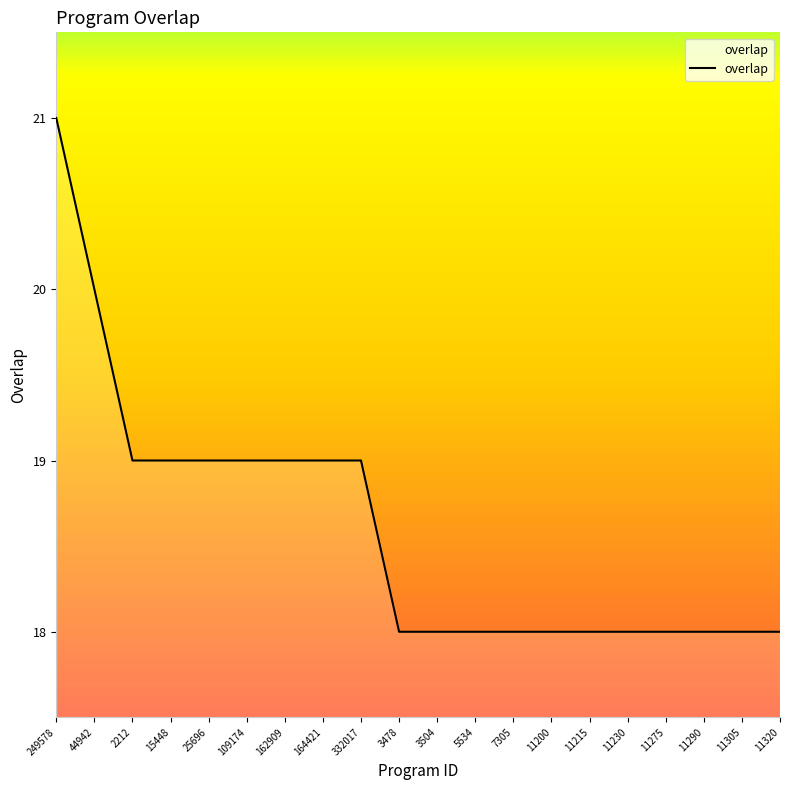

What is the average value?

19